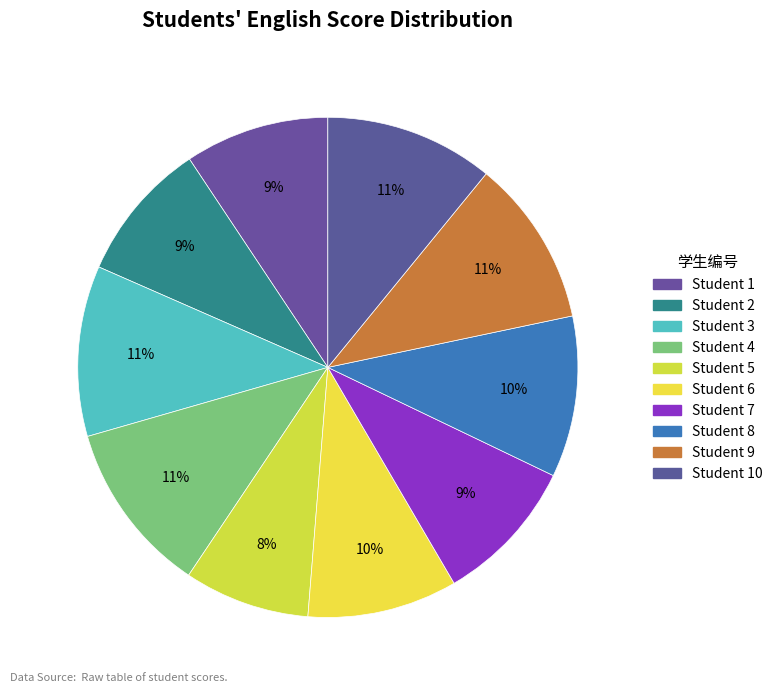

To the nearest percent, what is the average slice percentage?

10%